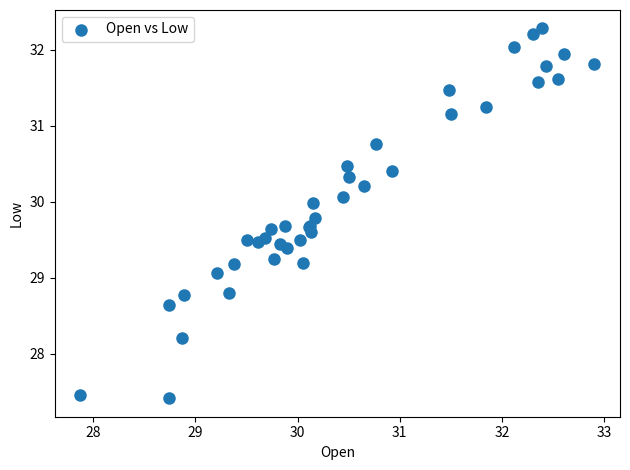

What Y value in the scatter plot is closest to 29?

29.1